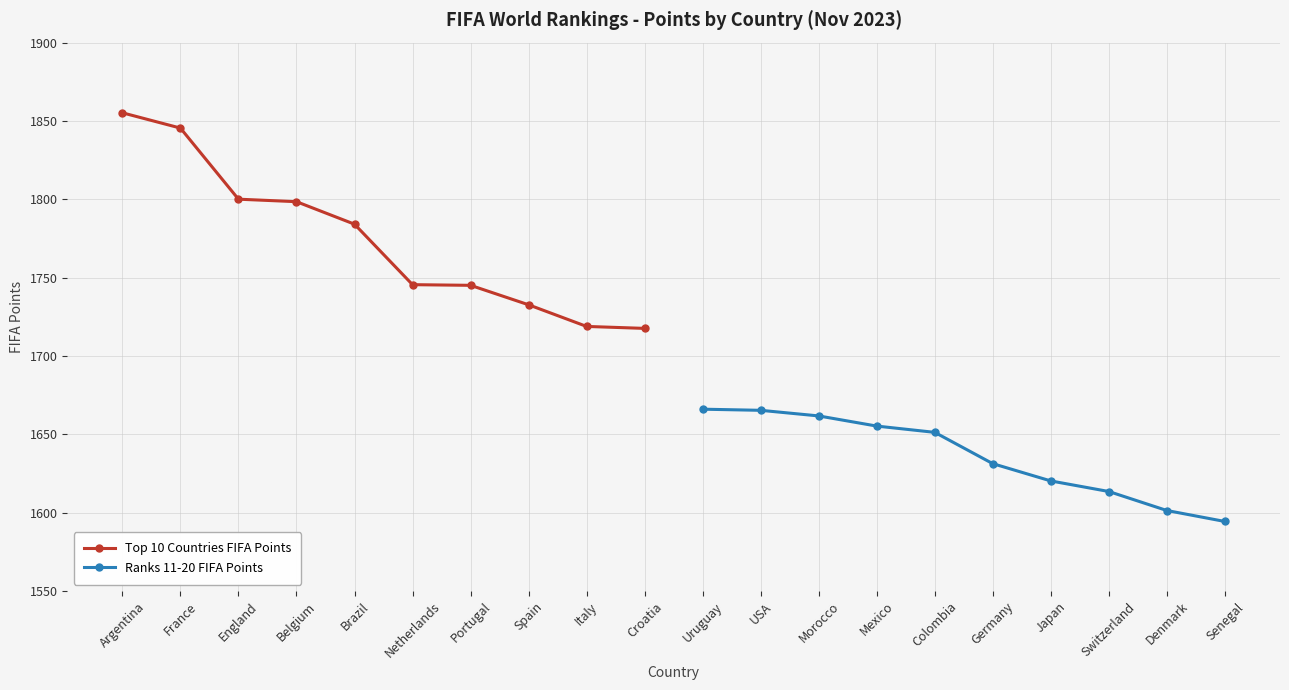

Is it true that Top 10 Countries FIFA Points equals 1800.0 at England?

True